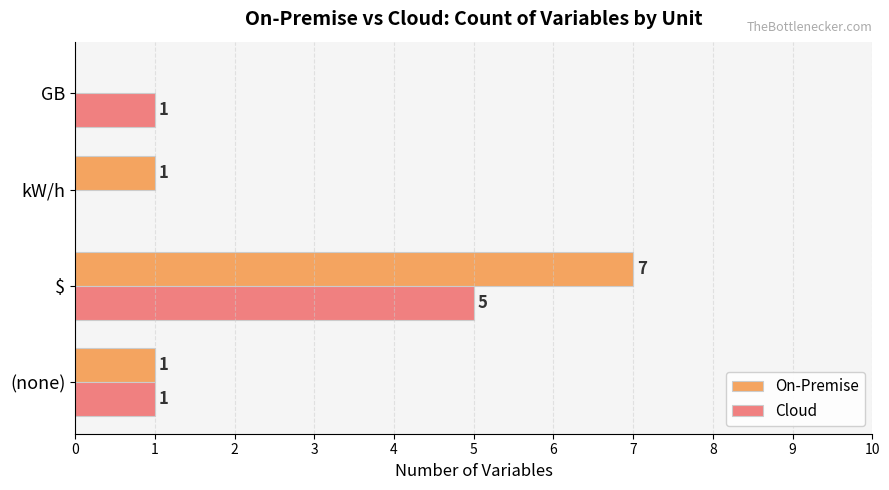

Which series changed the most between (none) and kW/h?

Cloud